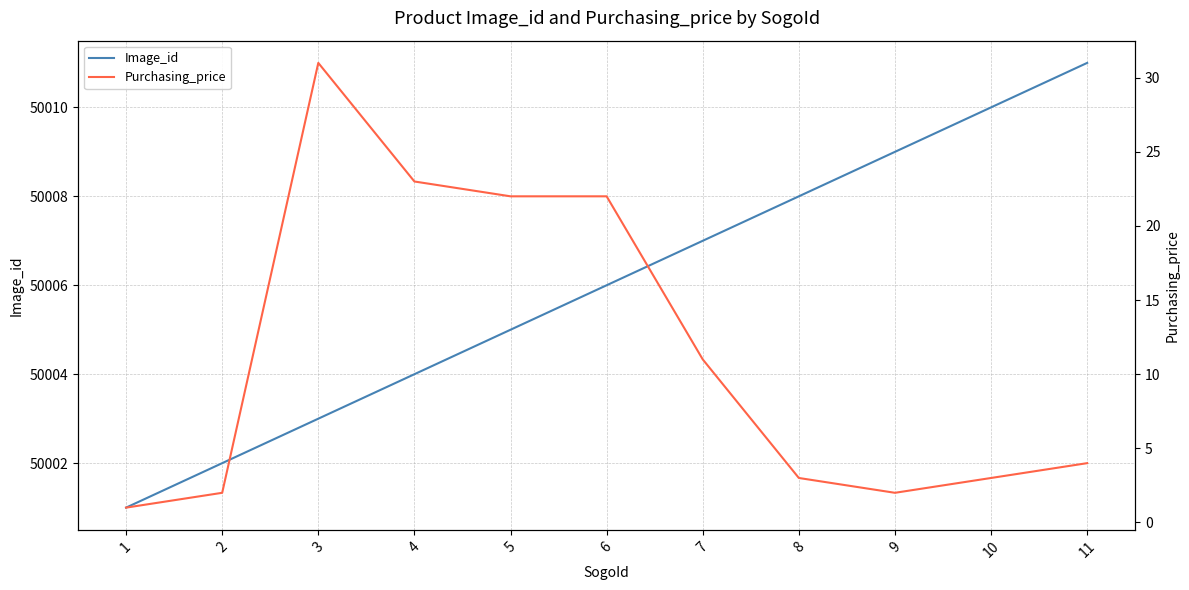

At which label is Purchasing_price closest to 16?

7